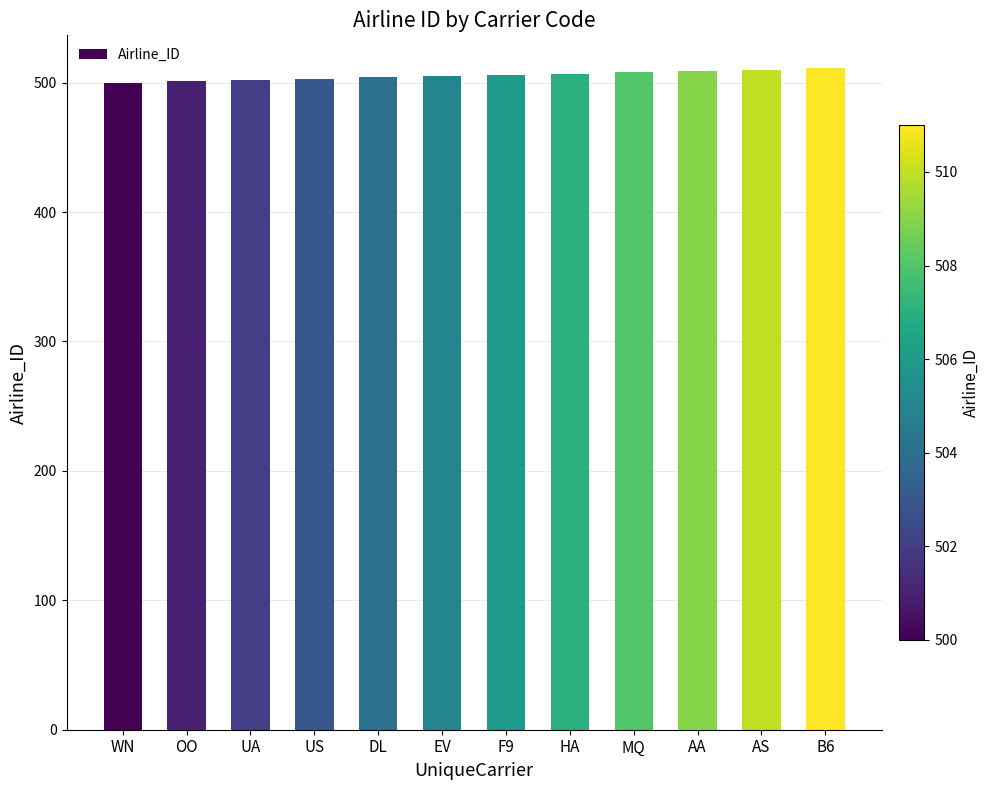

What is the value of the 4th bar from the left?

503